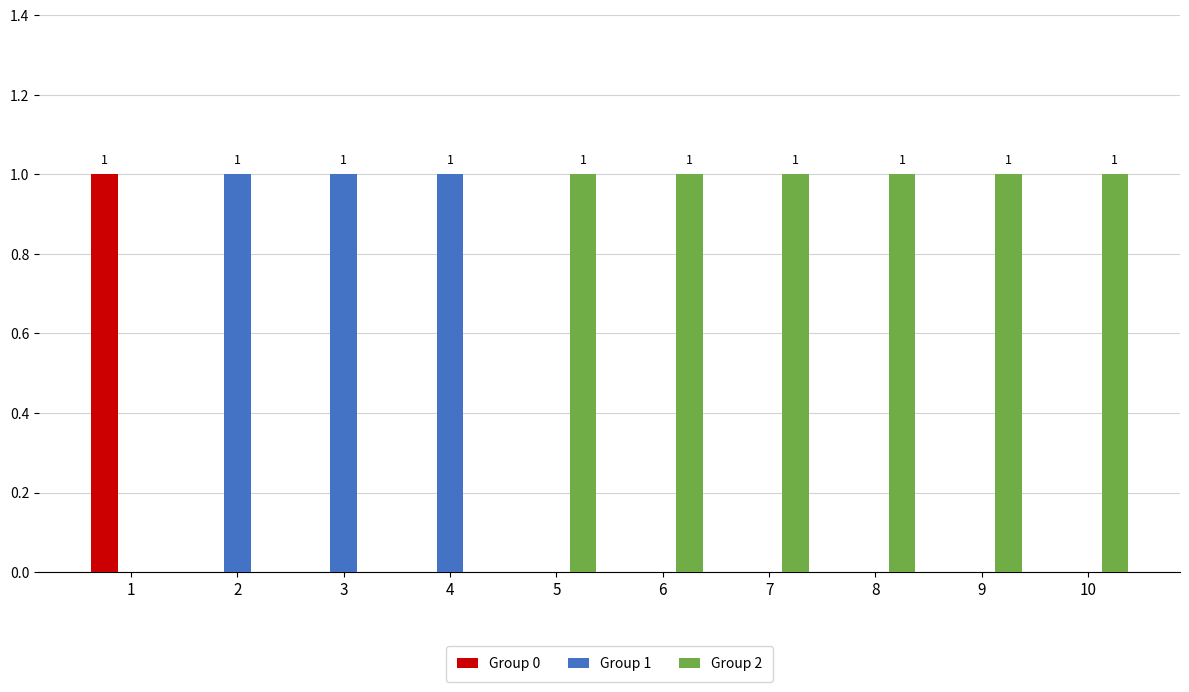

The Group 2 series shows 1 at 7. True or false?

True